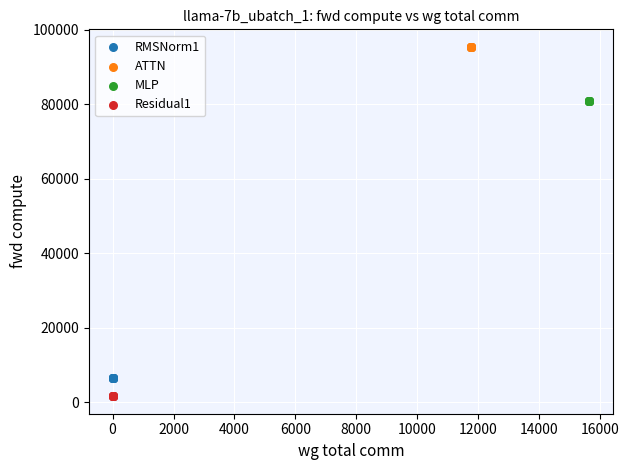

Which series contains the lowest Y value?

Residual1